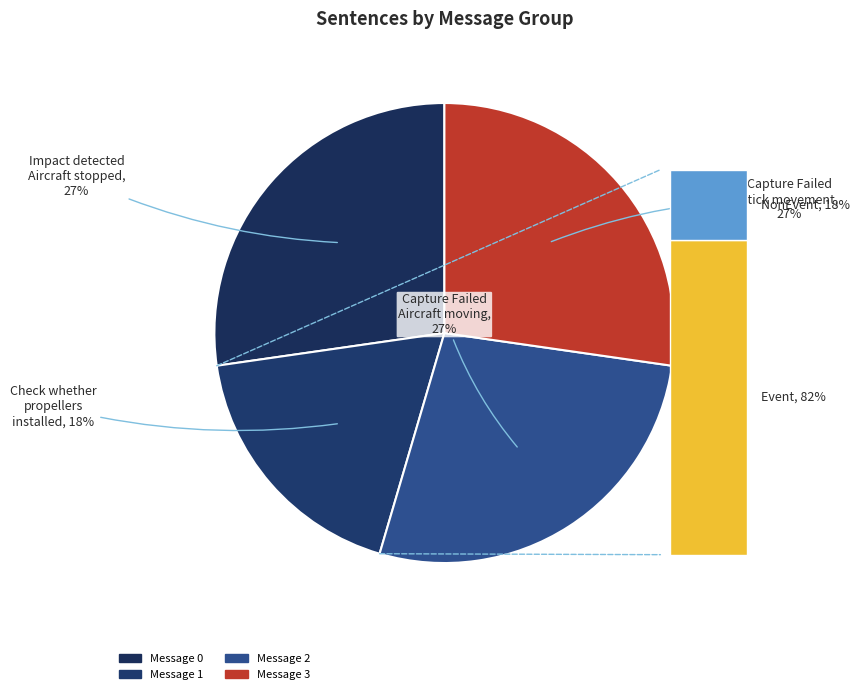

To the nearest percent, what is the combined percentage of Check whether propellers are installed and Capture Failed The aircraft is moving?

45%